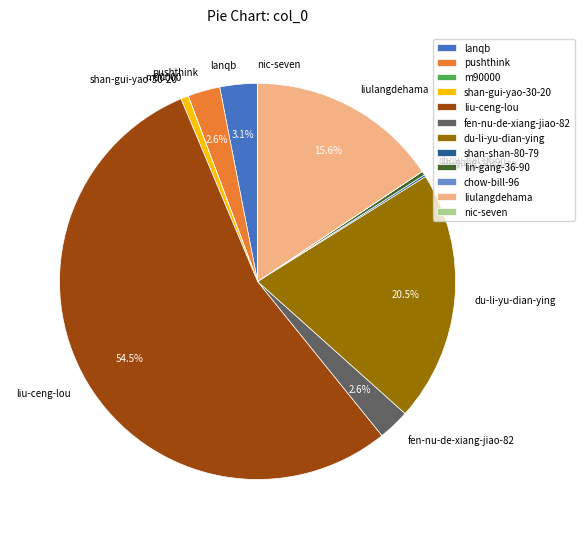

Which category accounts for the majority?

liu-ceng-lou